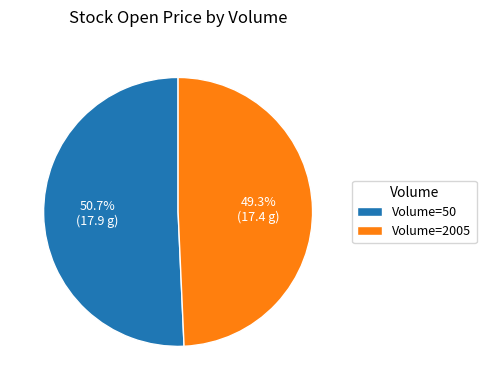

Rank the categories by value from lowest to highest.

Volume=2005, Volume=50